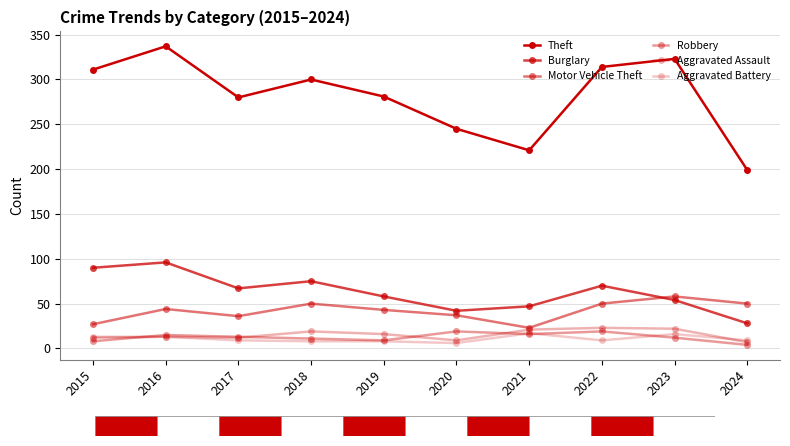

How many lines are shown in the chart?

6